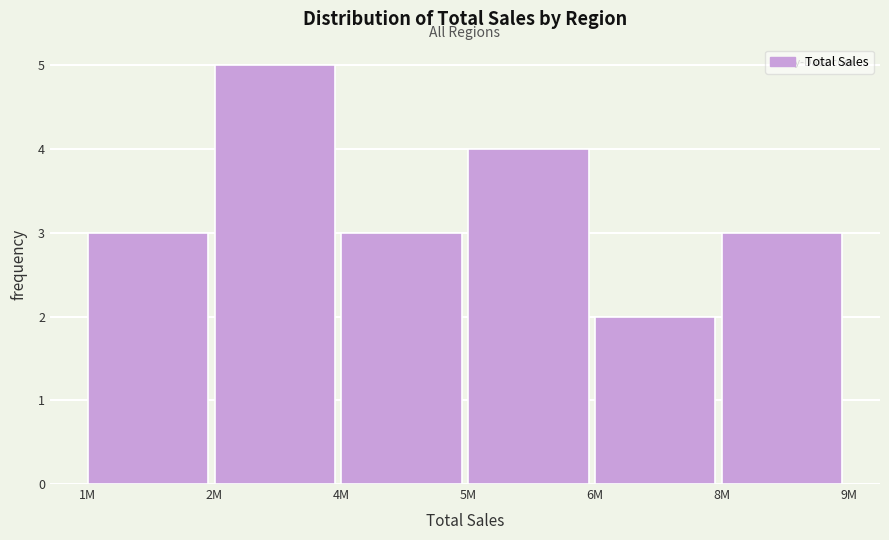

Reading left to right, transcribe all the data shown in this chart.

3	5	3	4	2	3